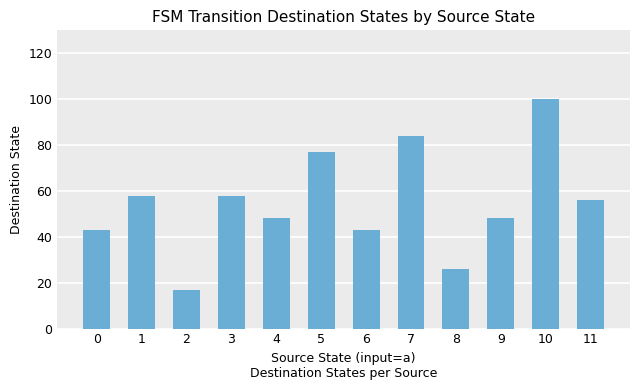

Which category has the highest value across all series?

10